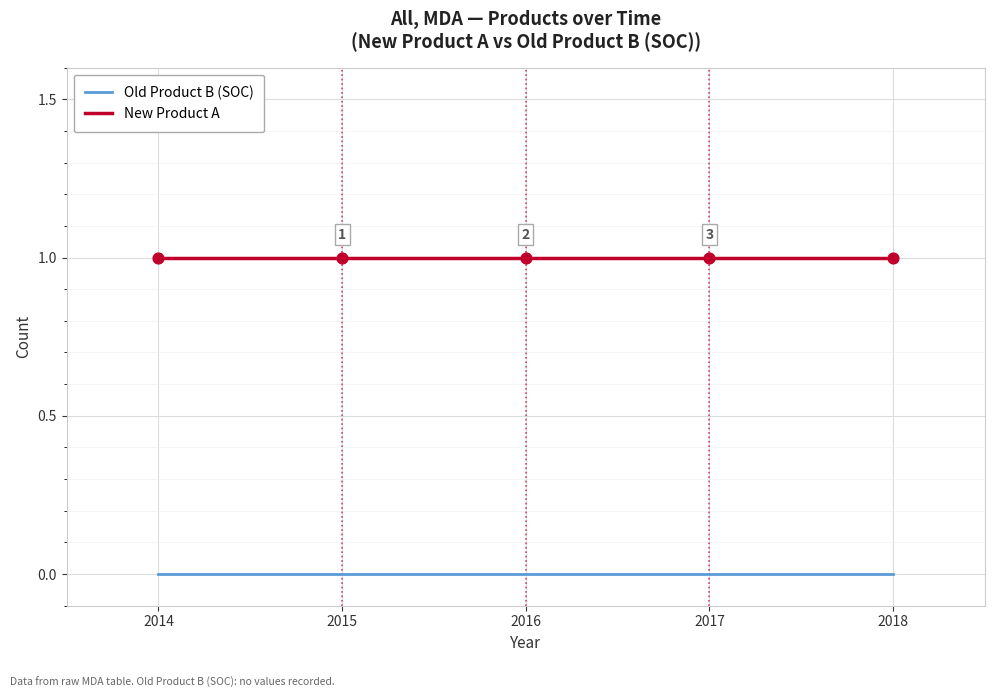

Is the value of Old Product B (SOC) at 2018 greater than the value of New Product A at 2015?

No